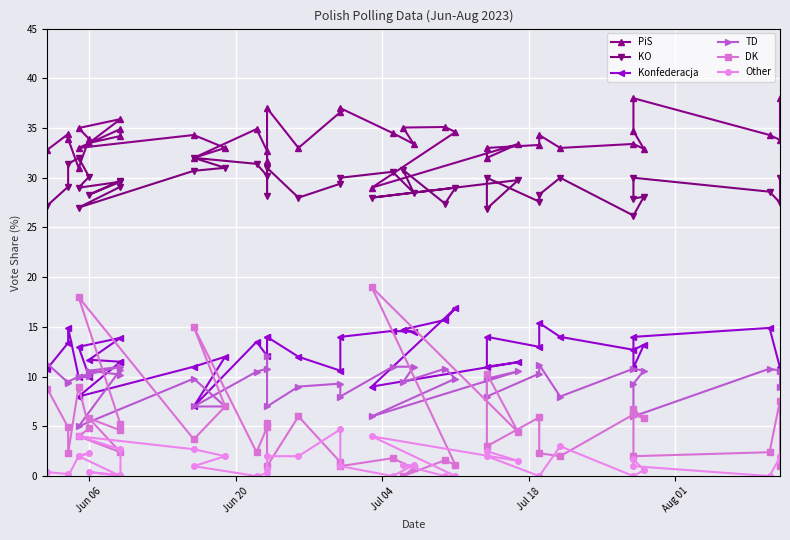

Is it true that PiS equals 47.5 at 15?

False